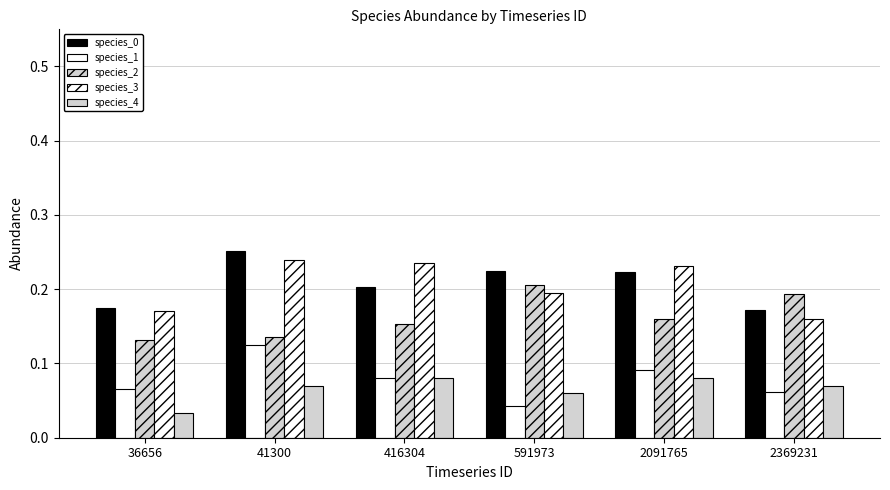

True or false: species_3 has a value of 0.2 at 416304.

True